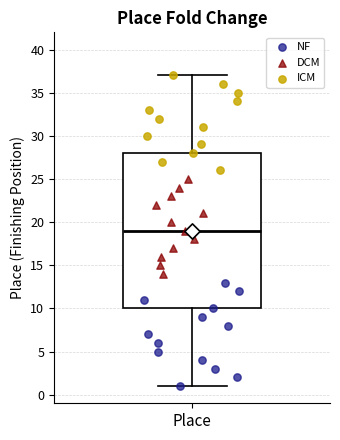

Where does the upper whisker of the box for Place end on the y-axis? The values are not printed on the chart, so give them approximately, as read against the axis.

37